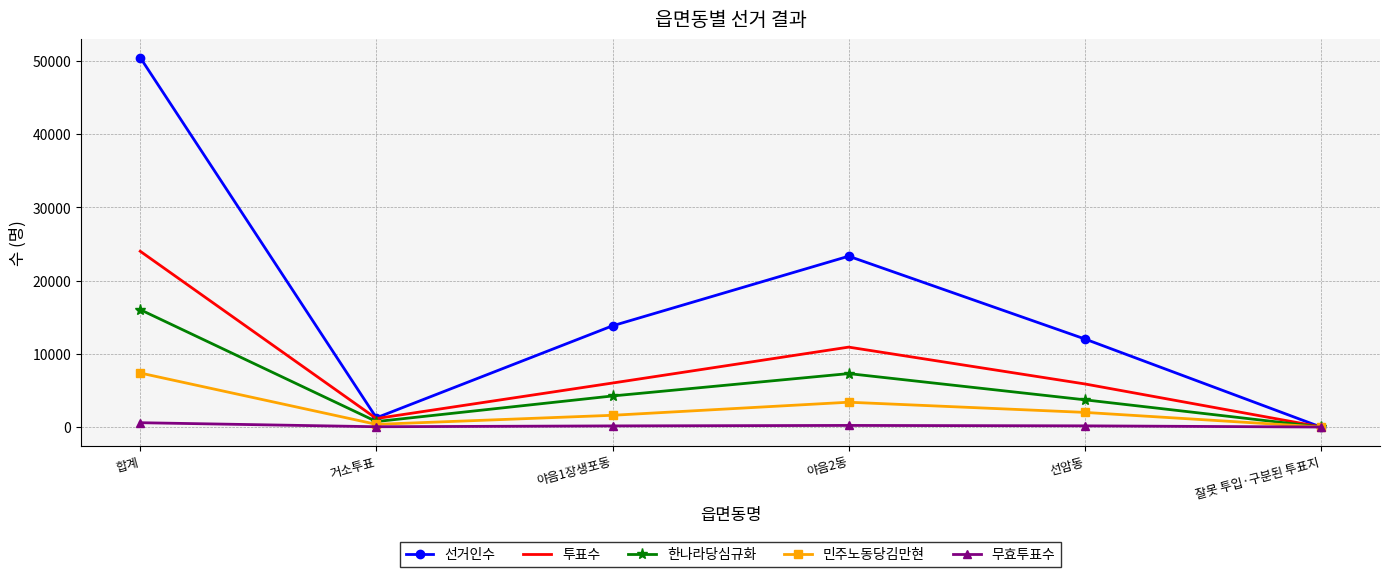

What is the maximum value for 한나라당심규화?

16035